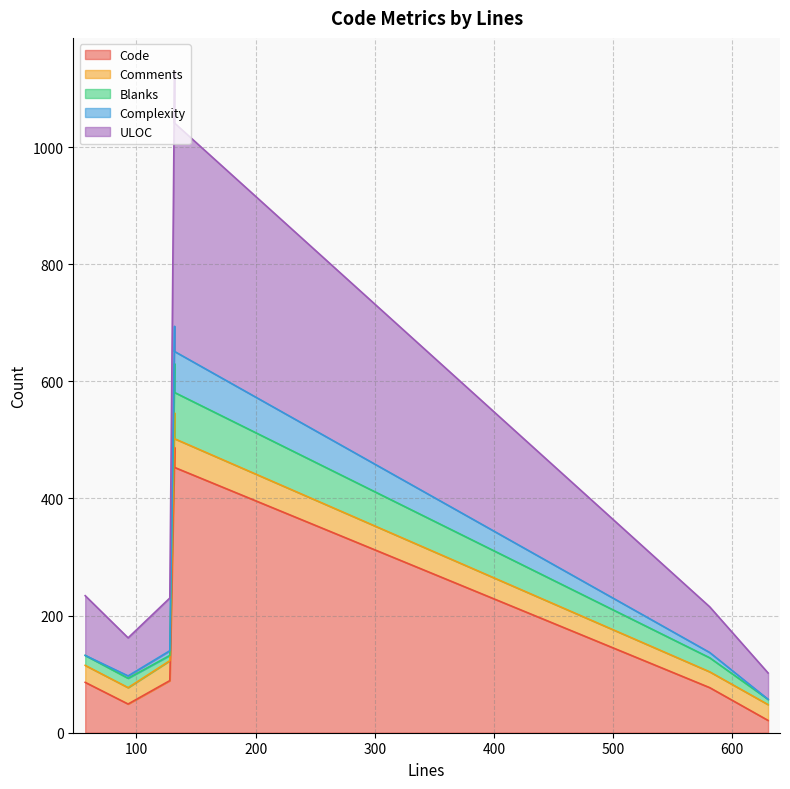

At which category does Complexity reach its first local valley?

93